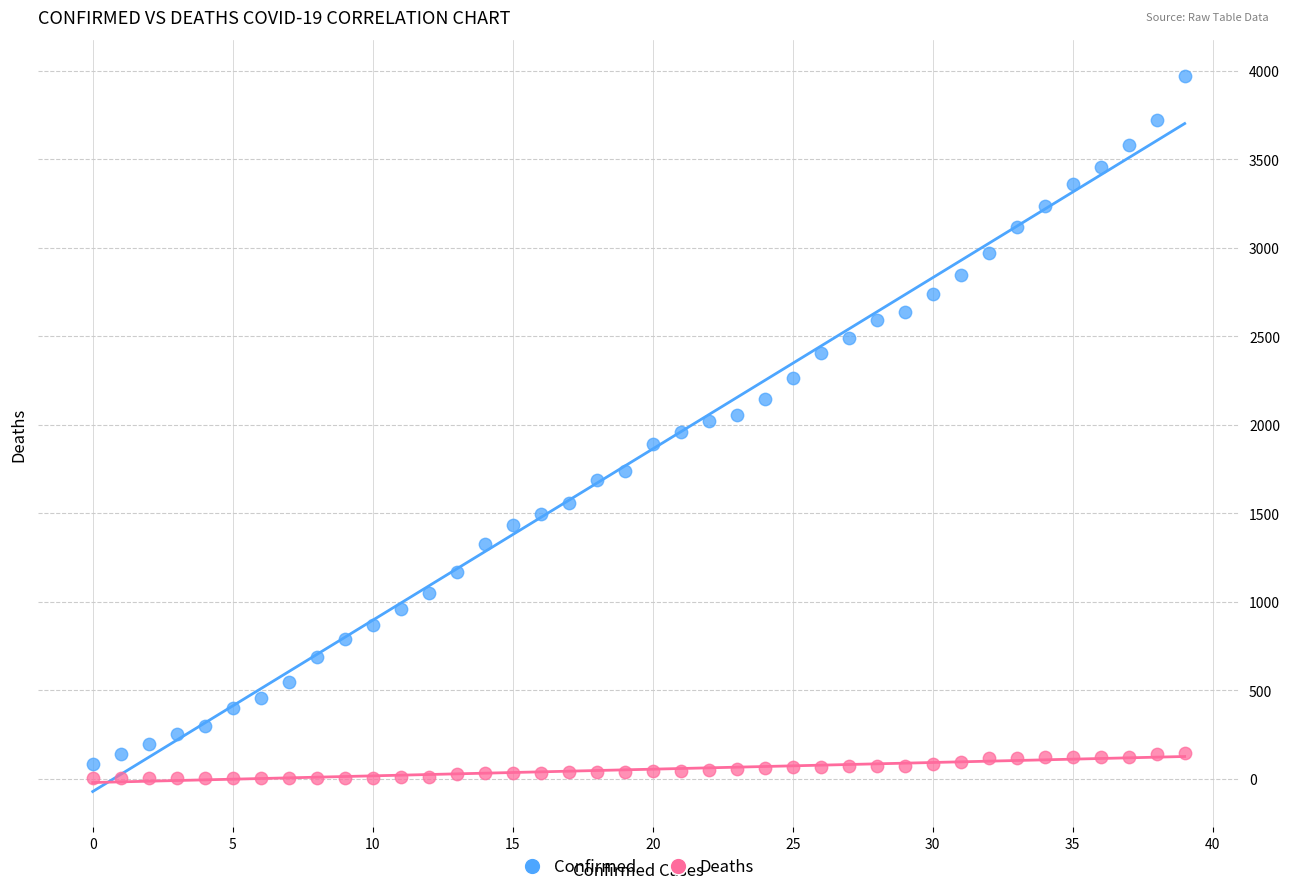

Across all data points, what is the range of Y values (max minus min)?

3970